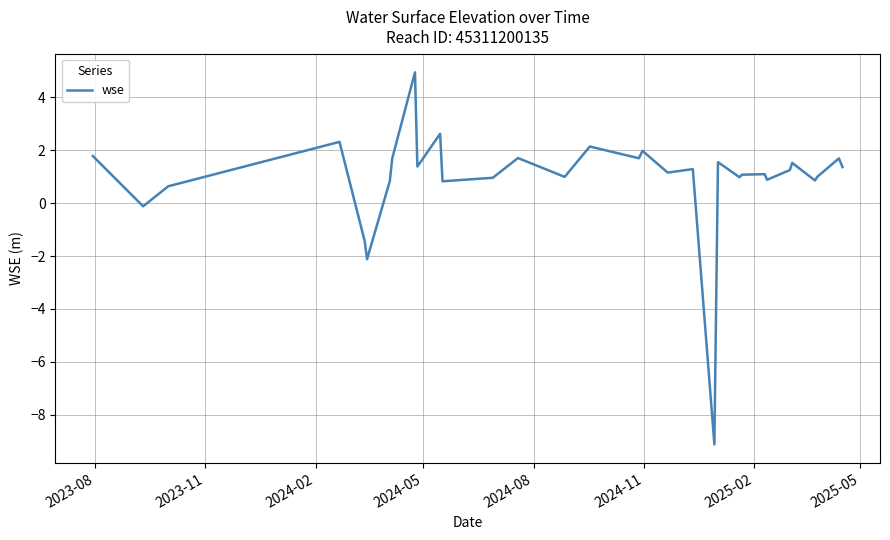

What is the difference between the maximum and minimum values?

14.1